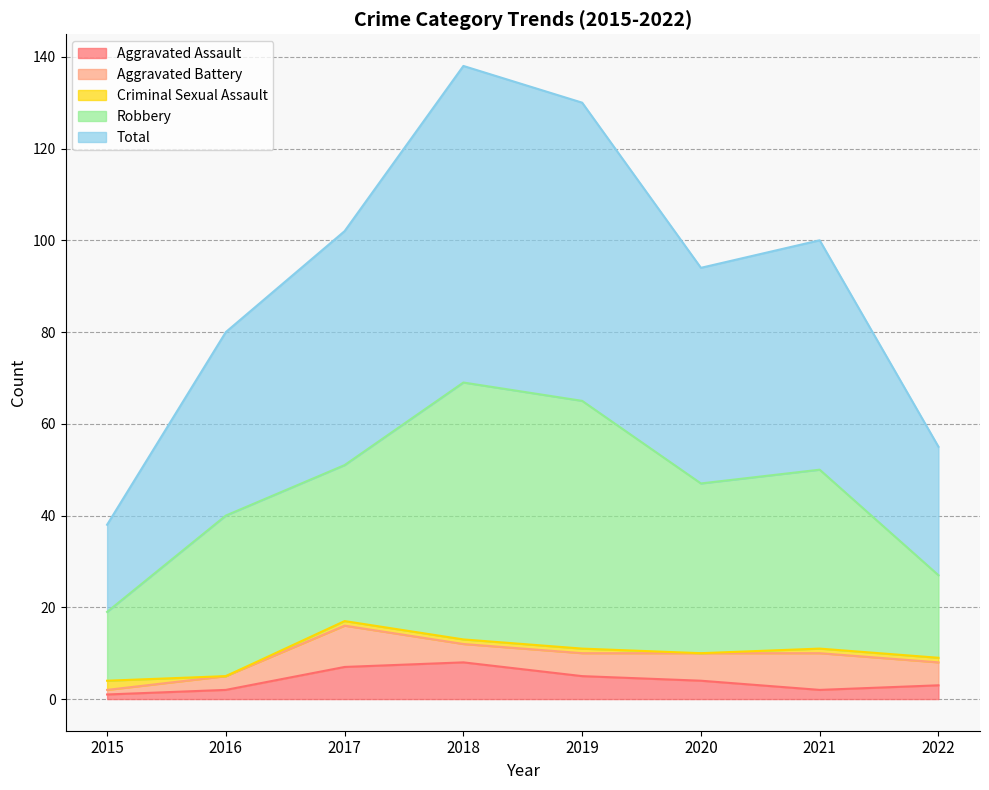

True or false: Aggravated Assault and Robbery intersect in this chart.

False